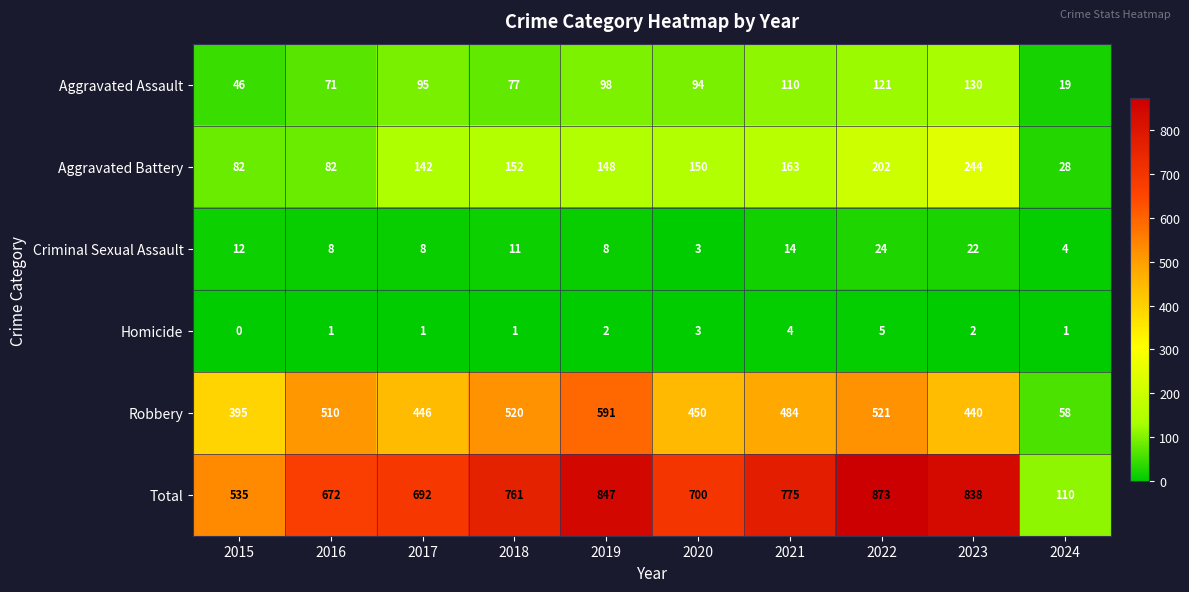

What is the sum of the Total values at 2023 and 2015?

1373